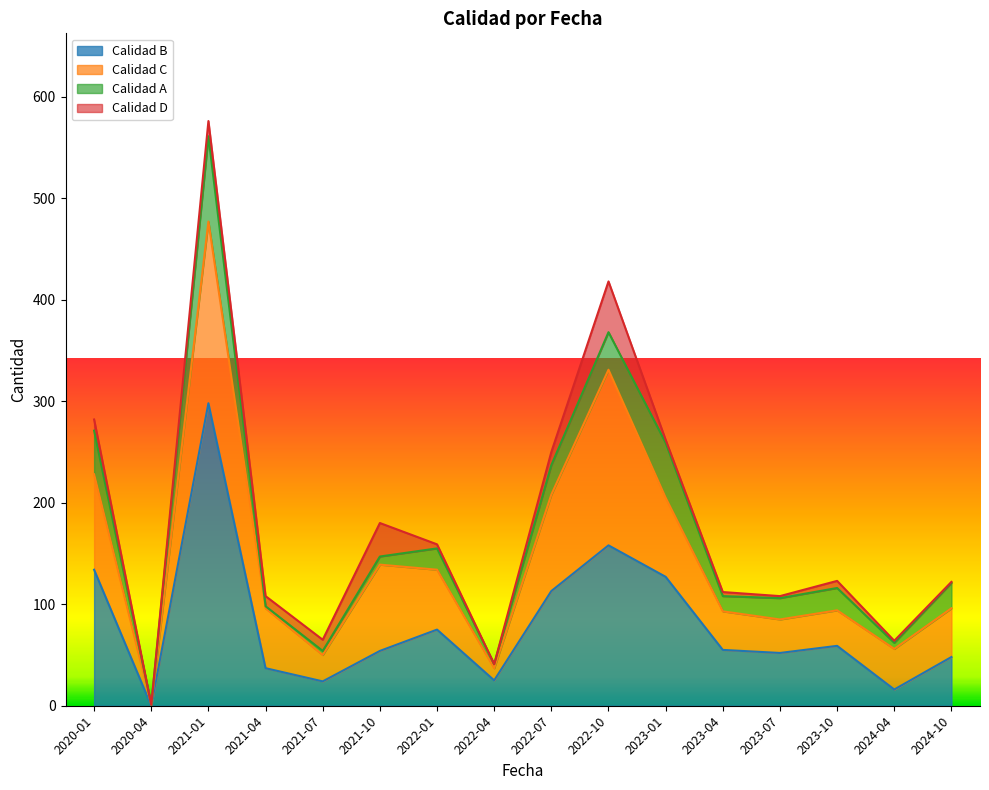

Between 2021-10 and 2023-04, which is larger?

2023-04